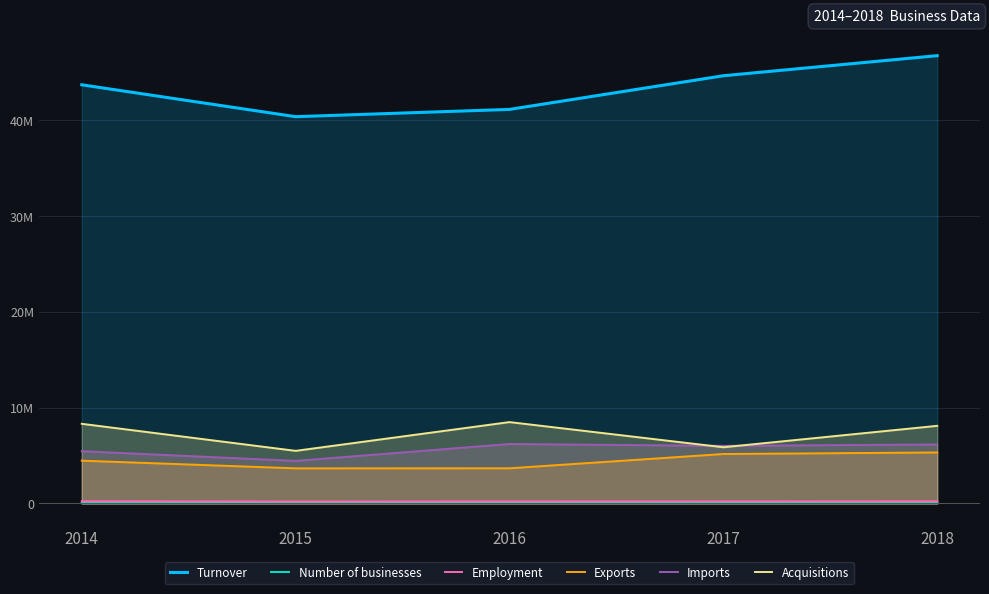

Where does the Employment series first go above 219900?

2014